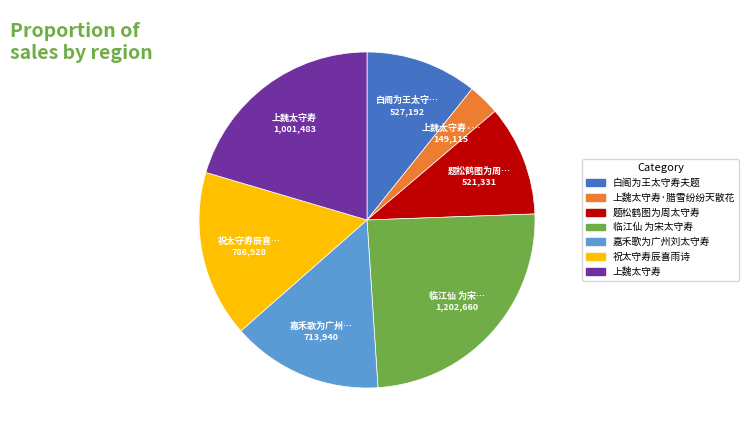

Is it true that 祝太守寿辰喜雨诗 is 2% of the pie?

False